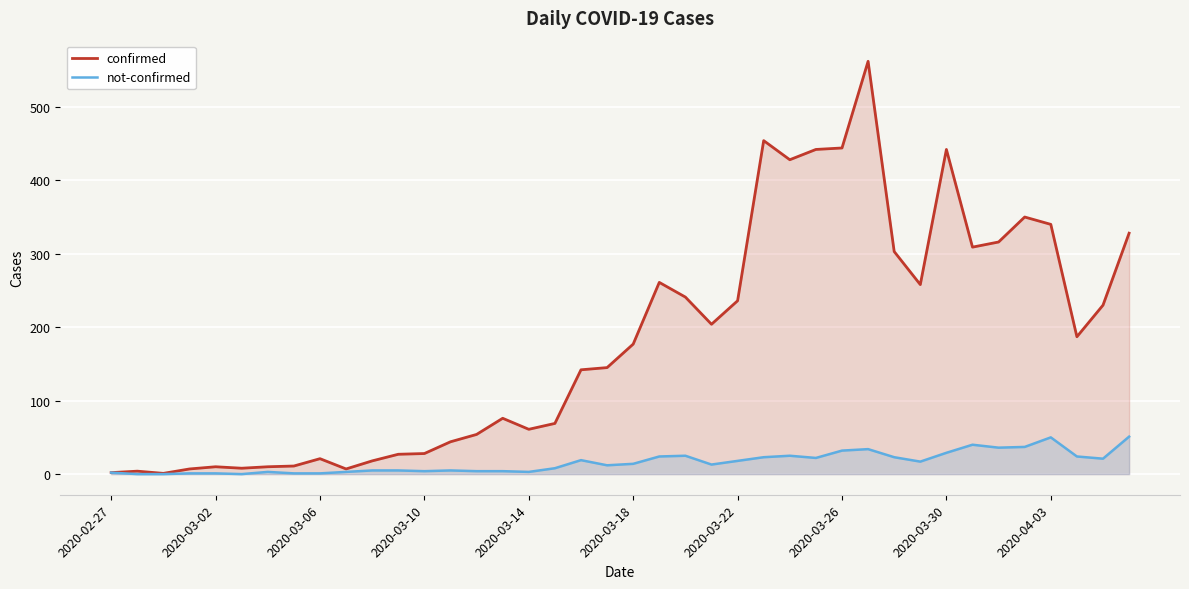

What is the maximum value for confirmed?

562